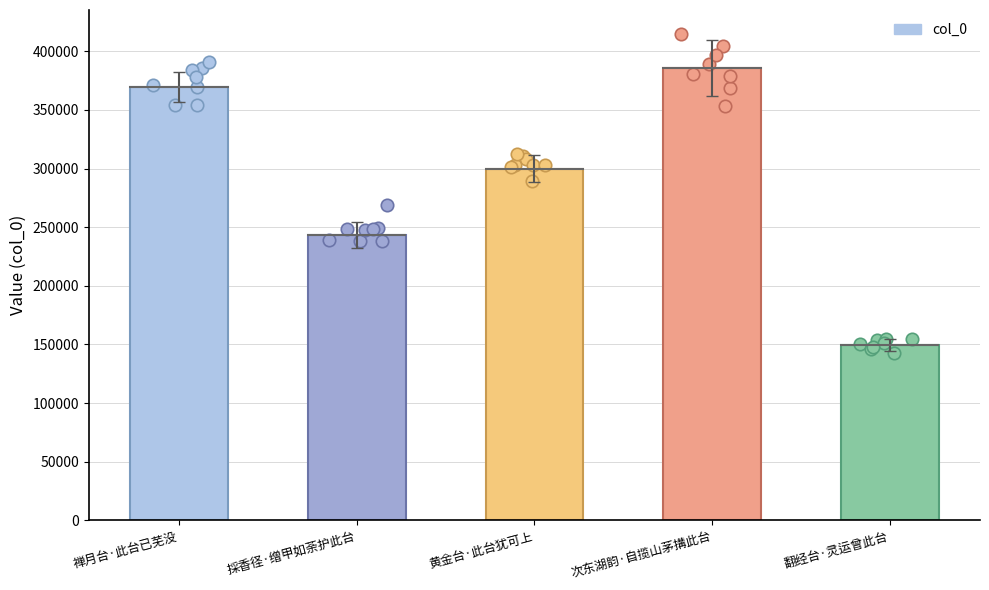

Which has a higher value, 採香径·缯甲如荼护此台 or 翻经台·灵运曾此台?

採香径·缯甲如荼护此台